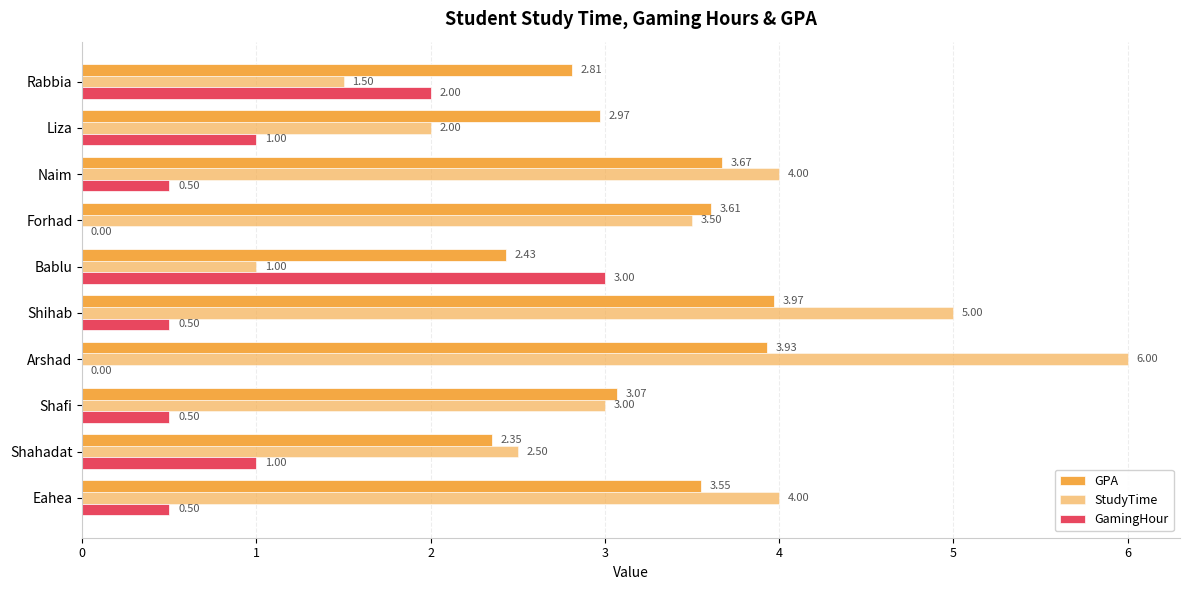

How many data points in GamingHour are above 0?

8